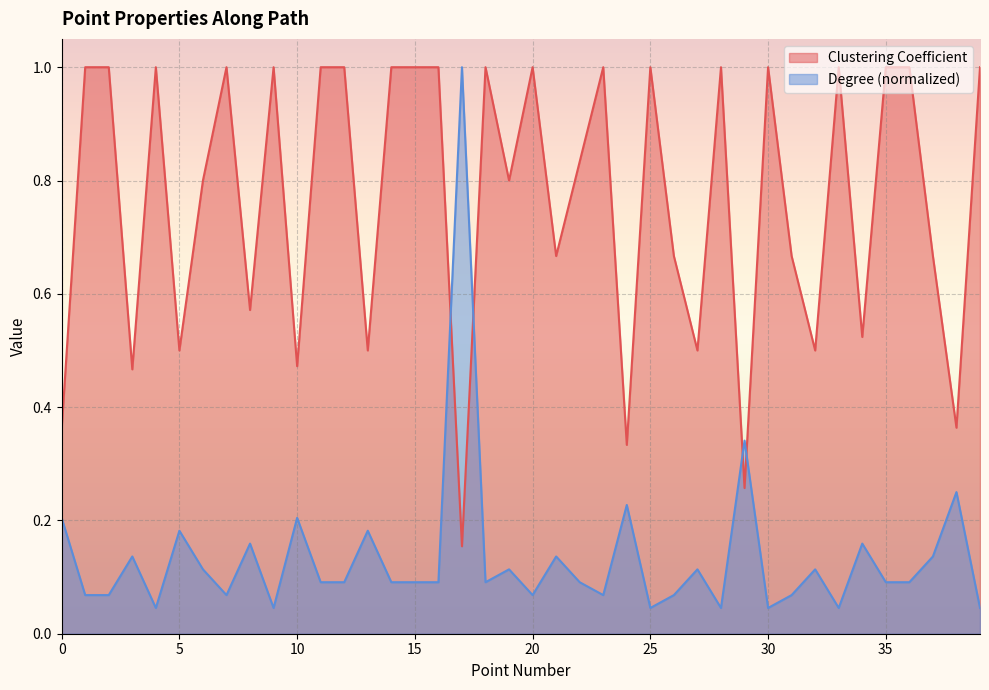

What is the spread (max minus min) of values at 4?

1.0